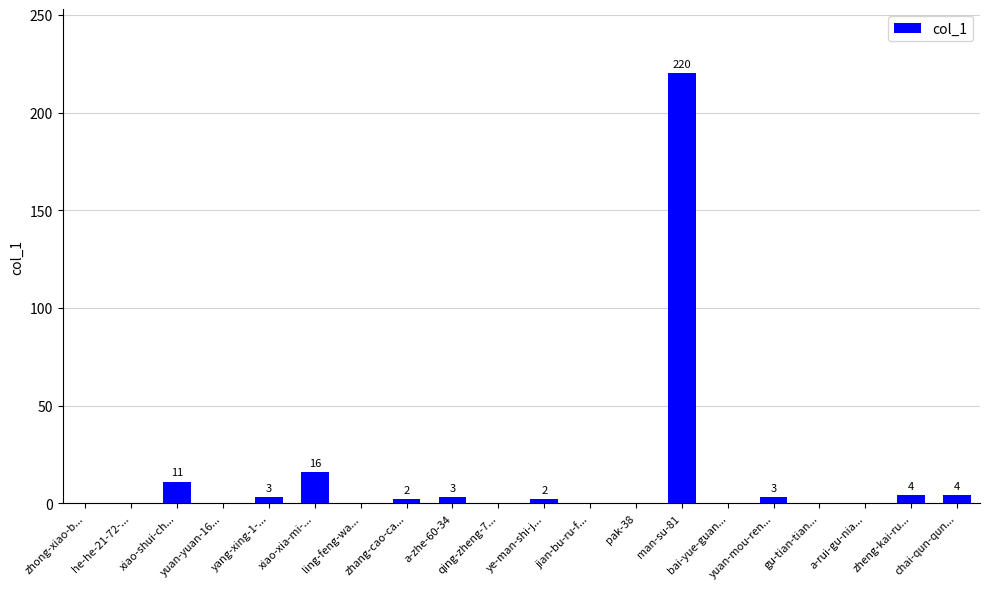

Reading left to right, extract all data points from this chart.

zhong-xiao-b...=0	he-he-21-72-...=0	xiao-shui-ch...=11	yuan-yuan-16...=0	yang-xing-1-...=3	xiao-xia-mi-...=16	ling-feng-wa...=0	zhang-cao-ca...=2	a-zhe-60-34=3	qing-zheng-7...=0	ye-man-shi-j...=2	jian-bu-ru-f...=0	pak-38=0	man-su-81=220	bai-yue-guan...=0	yuan-mou-ren...=3	gu-tian-tian...=0	a-rui-gu-nia...=0	zheng-kai-ru...=4	chai-qun-qun...=4